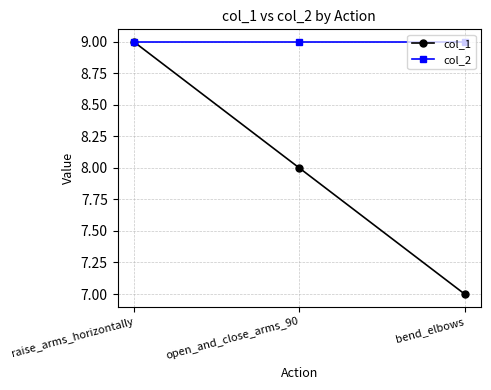

Which series has the largest total across all categories?

col_2